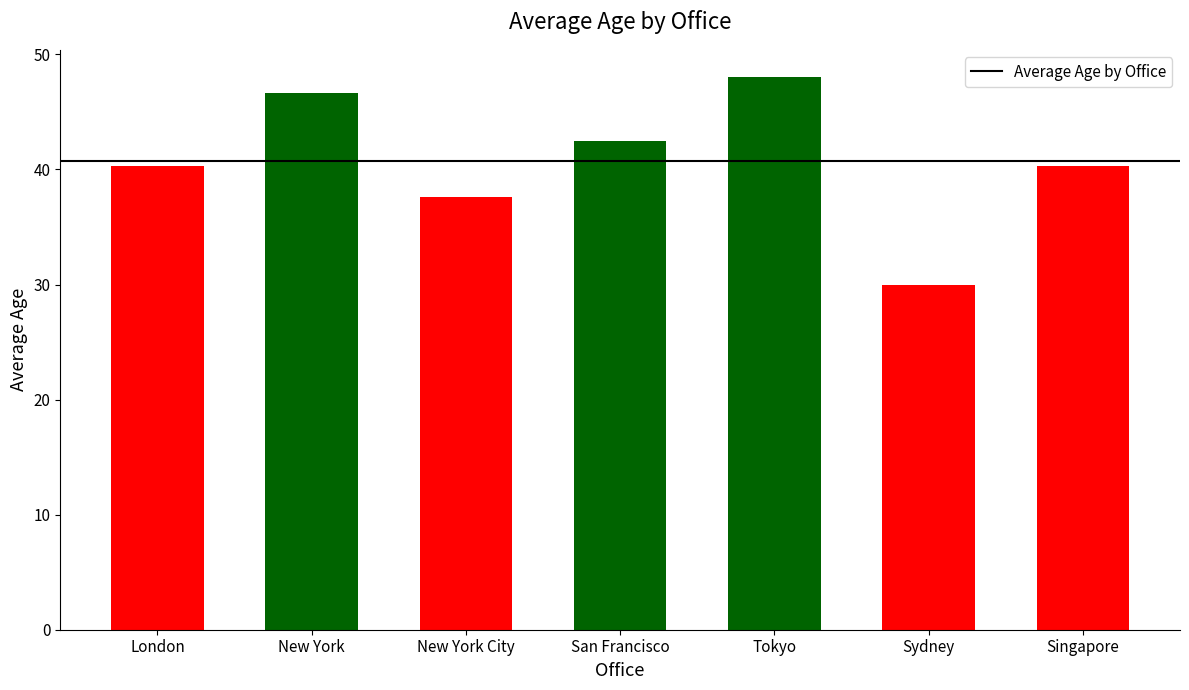

Is it true that the value at New York City is 62.5?

False